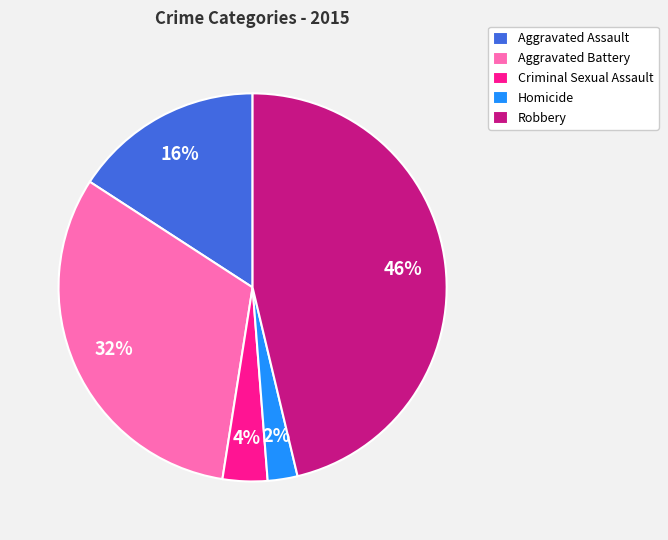

To the nearest percent, what portion does Criminal Sexual Assault represent?

4%